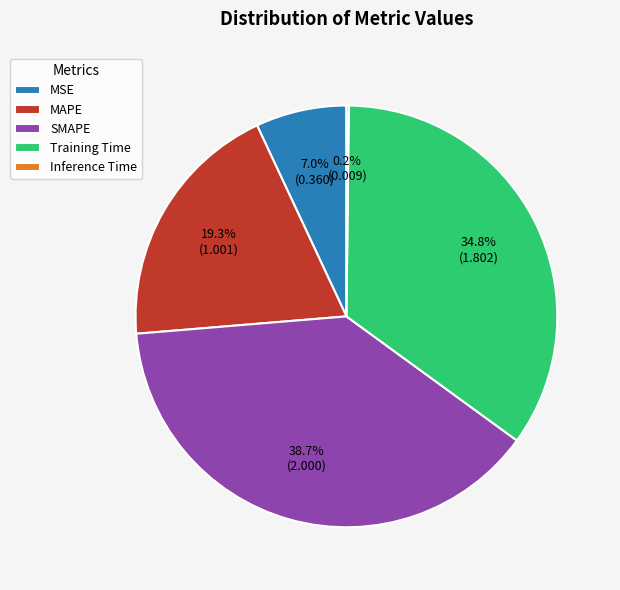

Does any single category account for the majority?

No